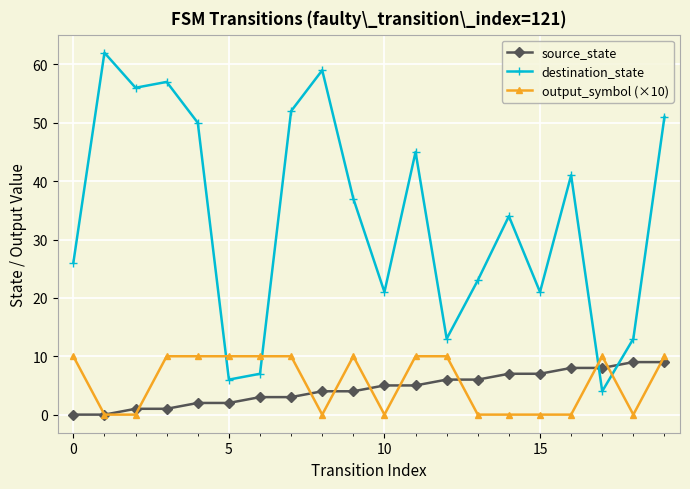

How many lines are shown in the chart?

3